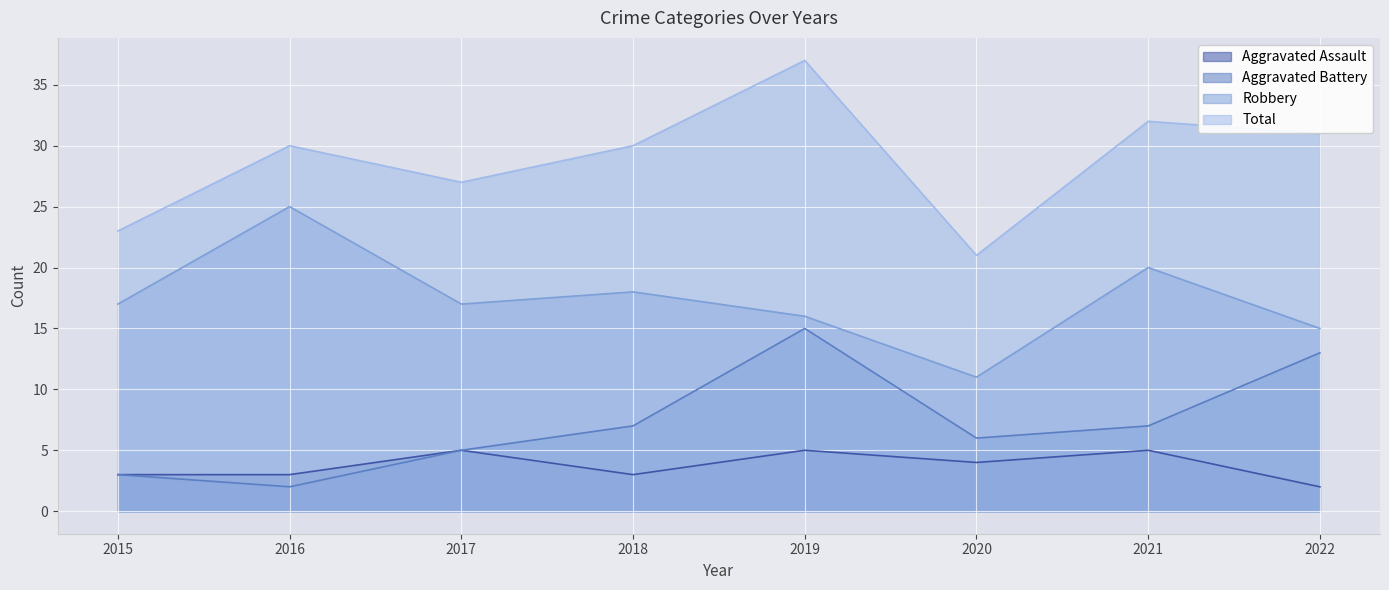

At which label does Aggravated Assault first exceed 4?

2017